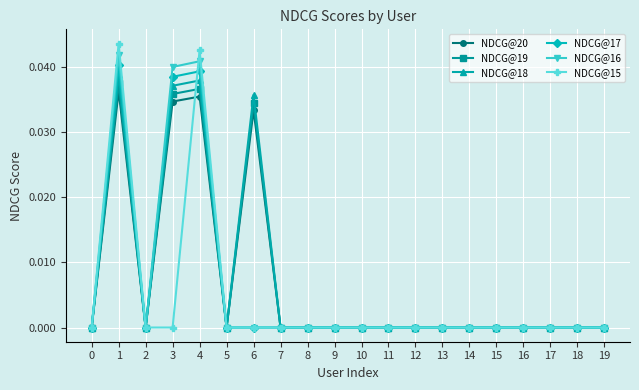

Rank the series by their maximum value, from highest to lowest.

NDCG@15, NDCG@16, NDCG@17, NDCG@18, NDCG@19, NDCG@20